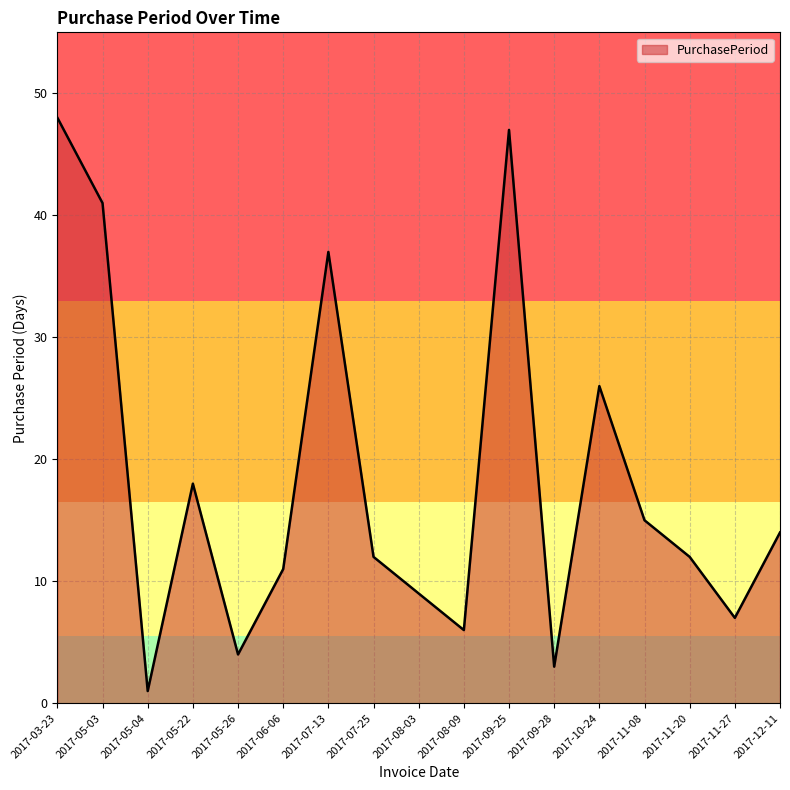

Where is the data nearest to the value 24?

2017-10-24